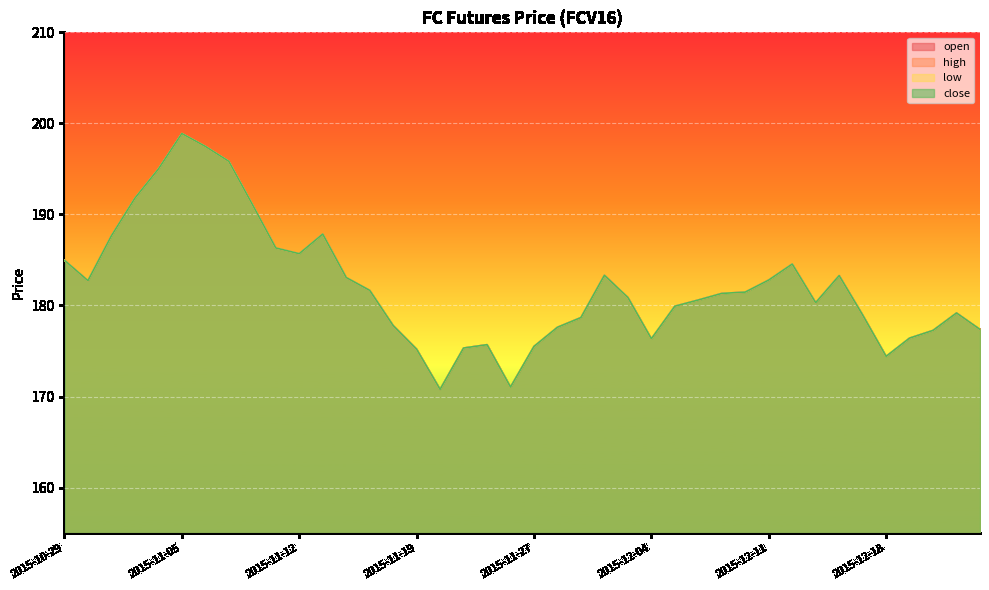

The close series shows 185.7 at 2015-11-12. True or false?

True